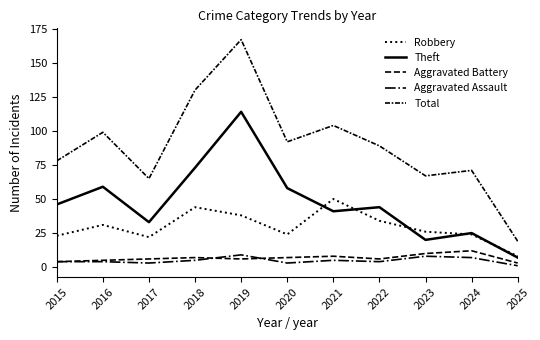

How many series are shown in this chart?

5